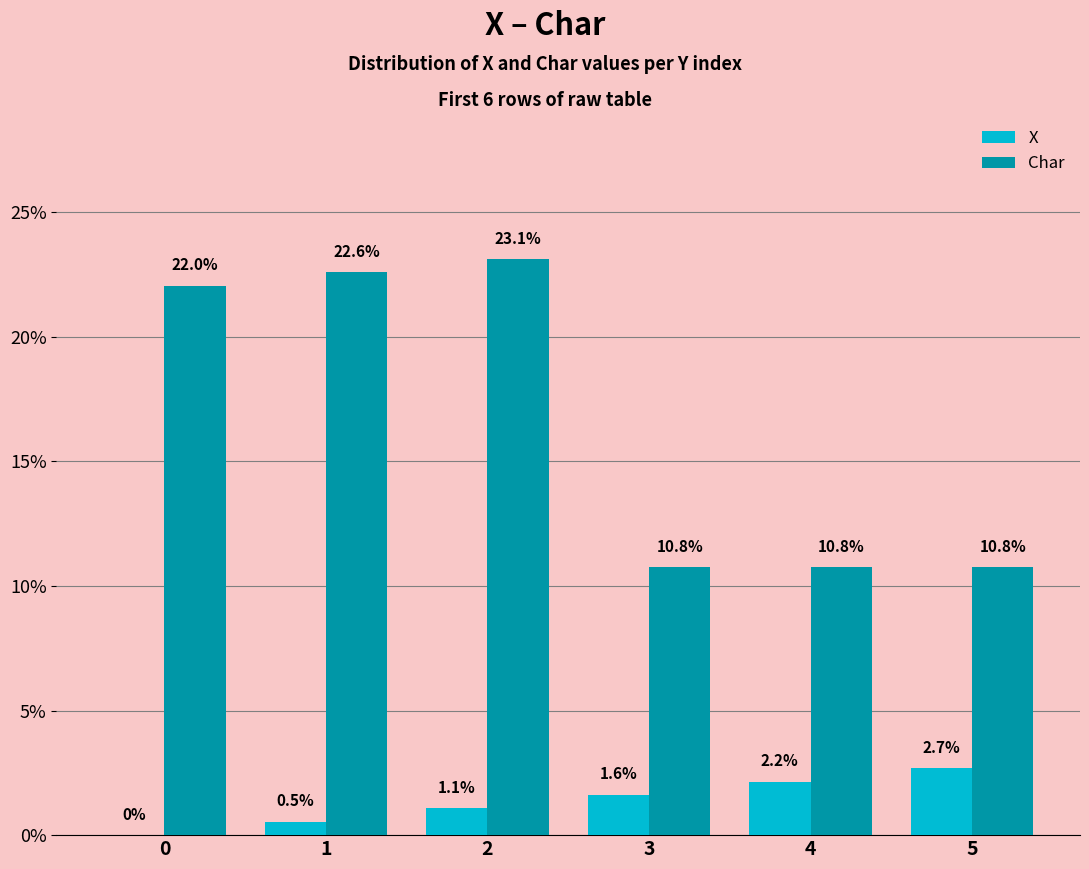

What is the approximate value of X at 3?

1.6